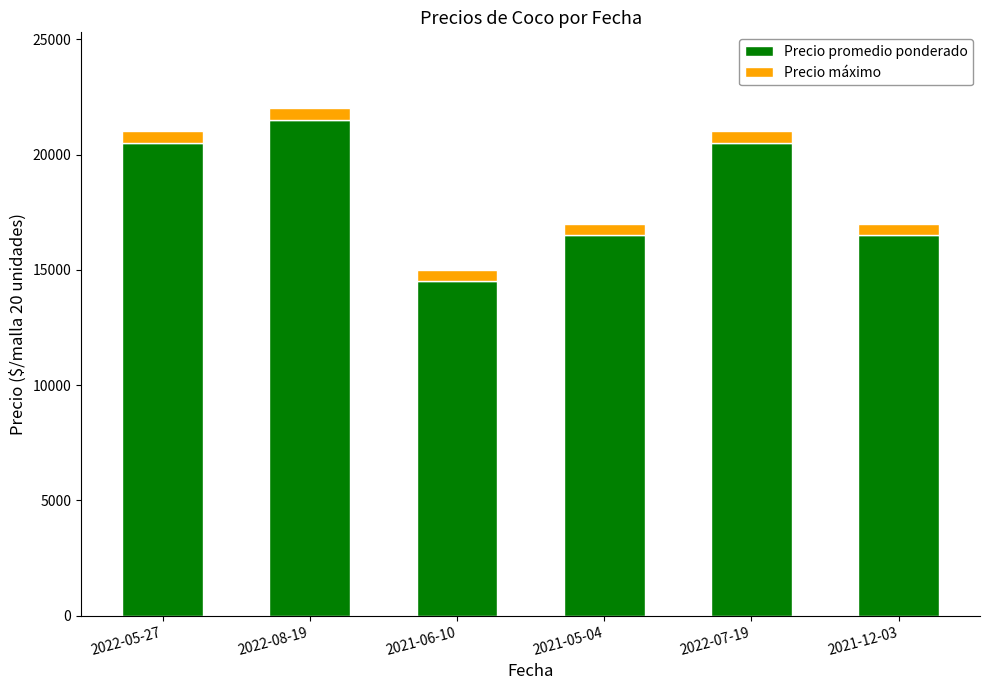

What is the difference between the second highest and second lowest values in the Precio promedio ponderado series?

4000